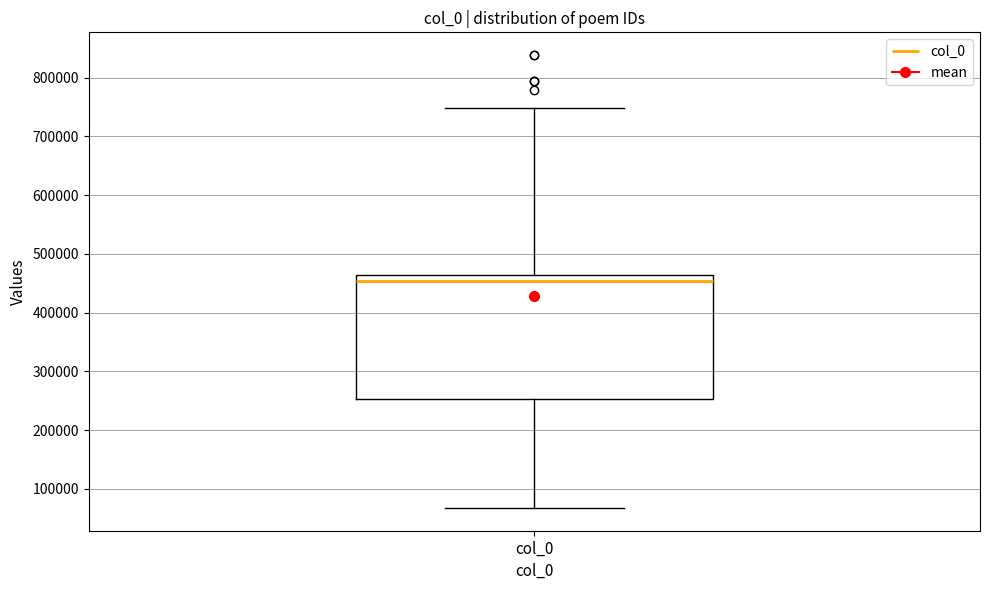

Transcribe this box plot: give where the median line is, the range the box spans, and where the two whiskers end, as read against the y-axis. The values are not printed on the chart, so give them approximately, as read against the axis.

median 450000, box 250000 to 460000, whiskers 70000 to 750000